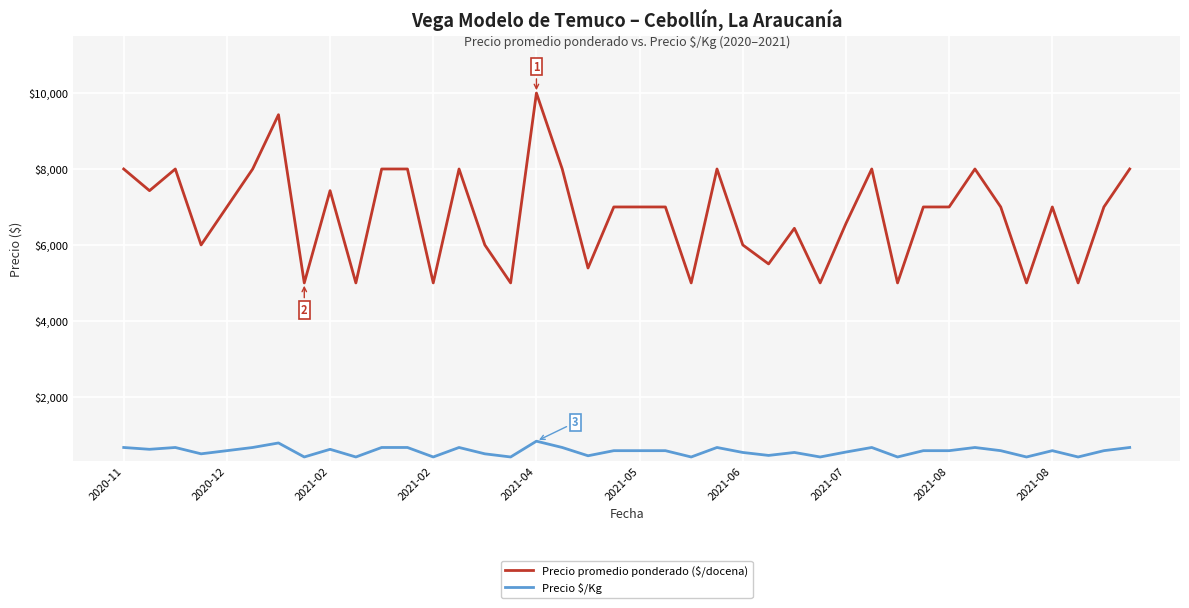

How many lines are shown in the chart?

2